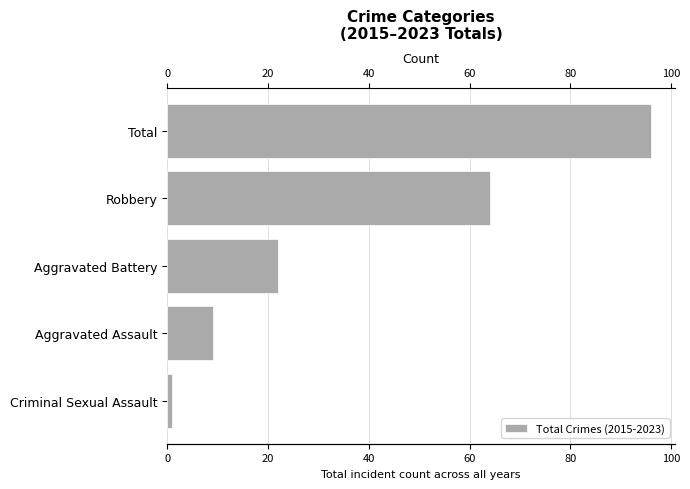

What is the average value?

38